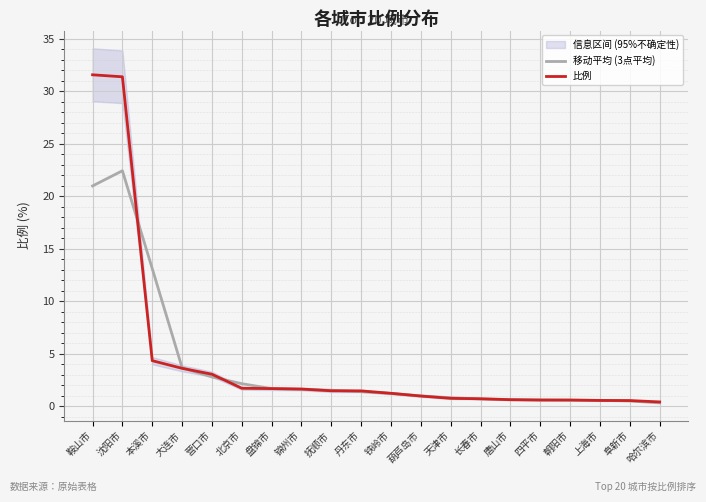

What is the minimum value shown in the chart?

0.3